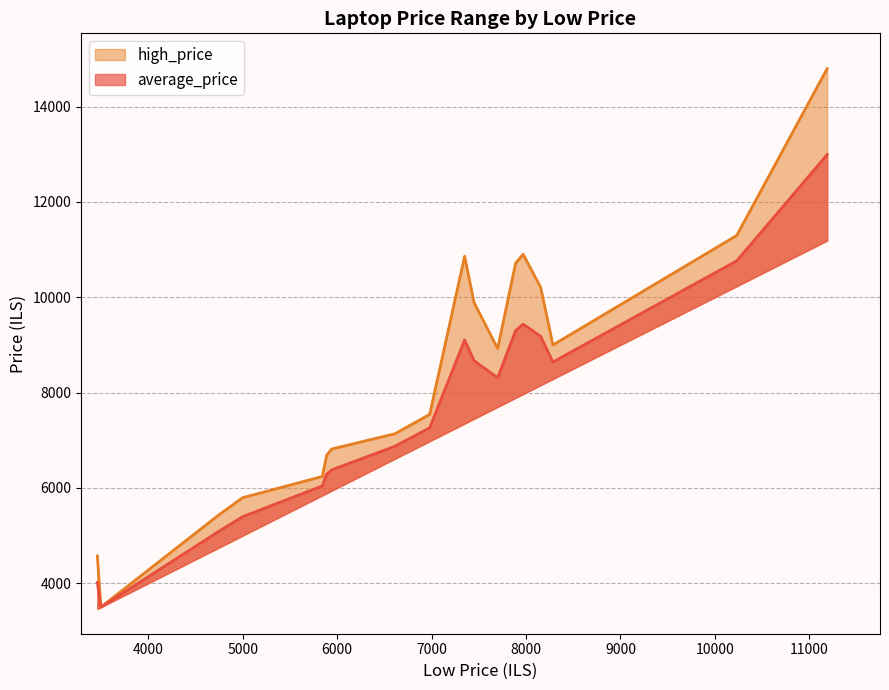

What is the difference between the high_price values at 9 and 7?

396.0